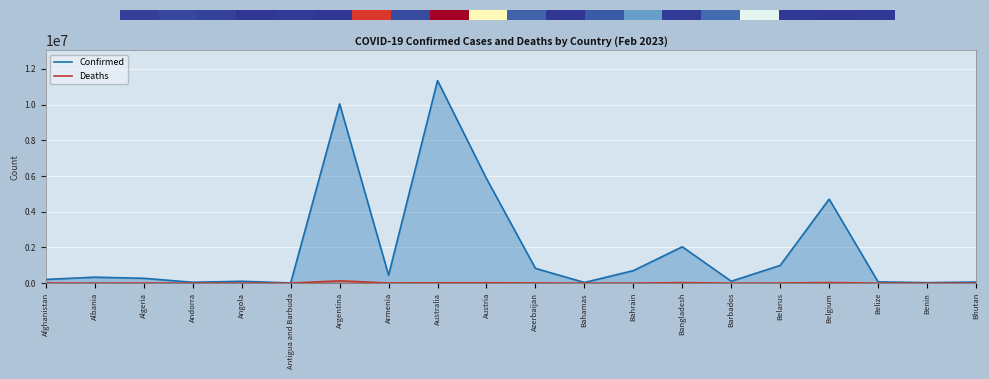

Is it true that Confirmed equals 2037738 at Bangladesh?

True